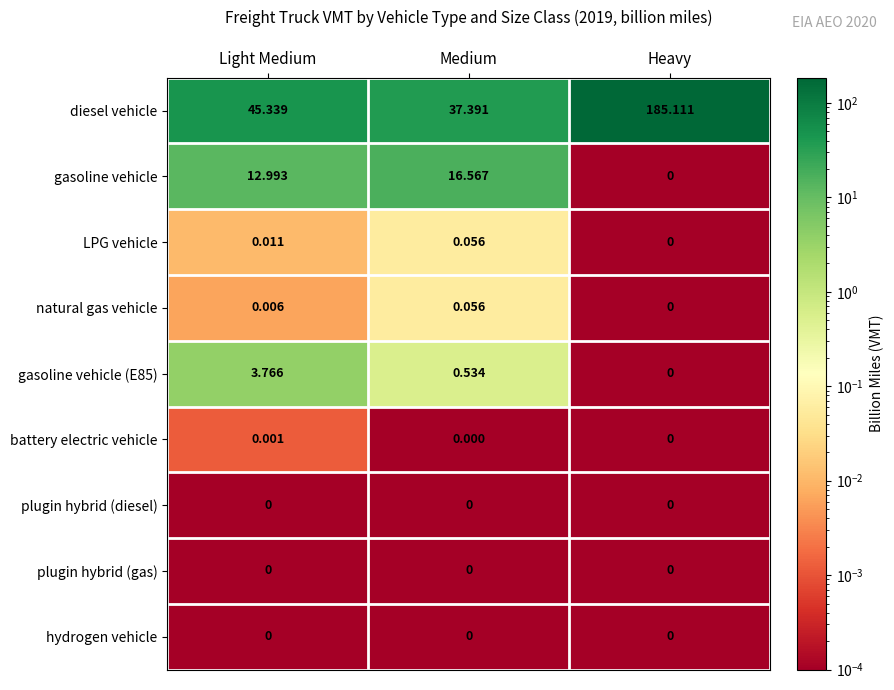

Which series has the largest total across all categories?

diesel vehicle